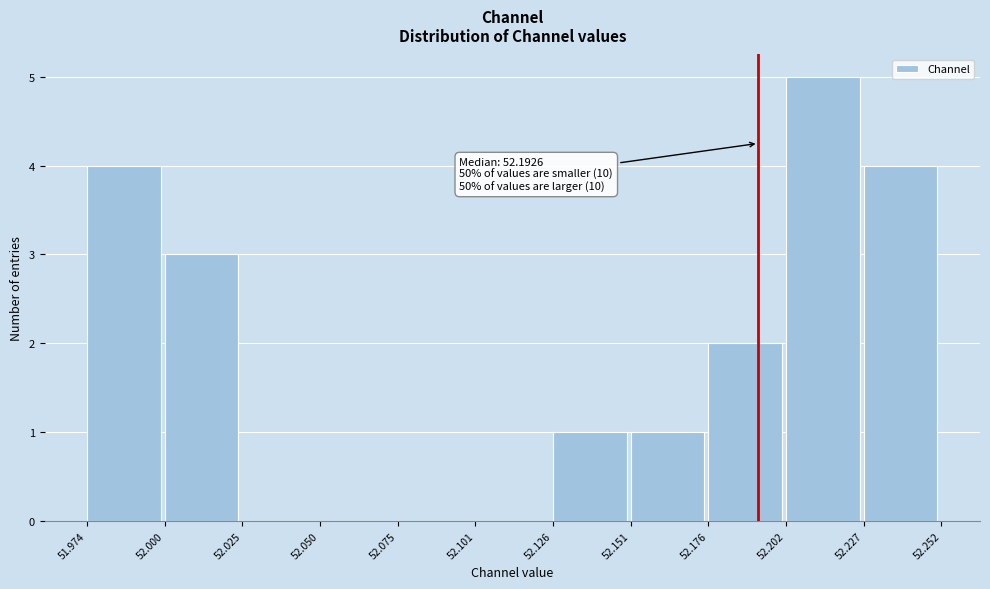

Which range on the x-axis has the tallest bar?

52.202 to 52.227